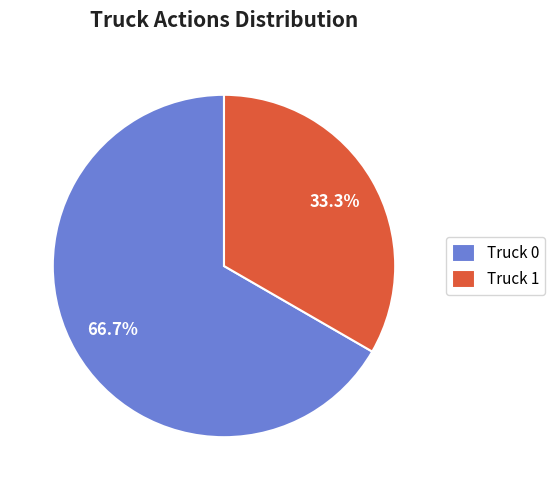

What is the total percentage of Truck 1 and Truck 0?

100.0%